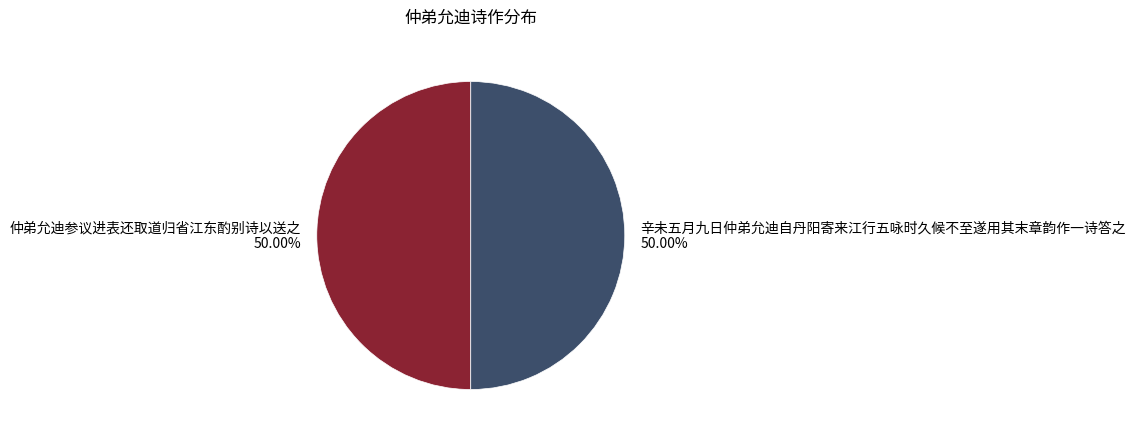

Is the sum of 仲弟允迪参议进表还取道归省江东酌别诗以送之 and 辛未五月九日仲弟允迪自丹阳寄来江行五咏时久候不至遂用其末章韵作一诗答之 greater than half?

Yes